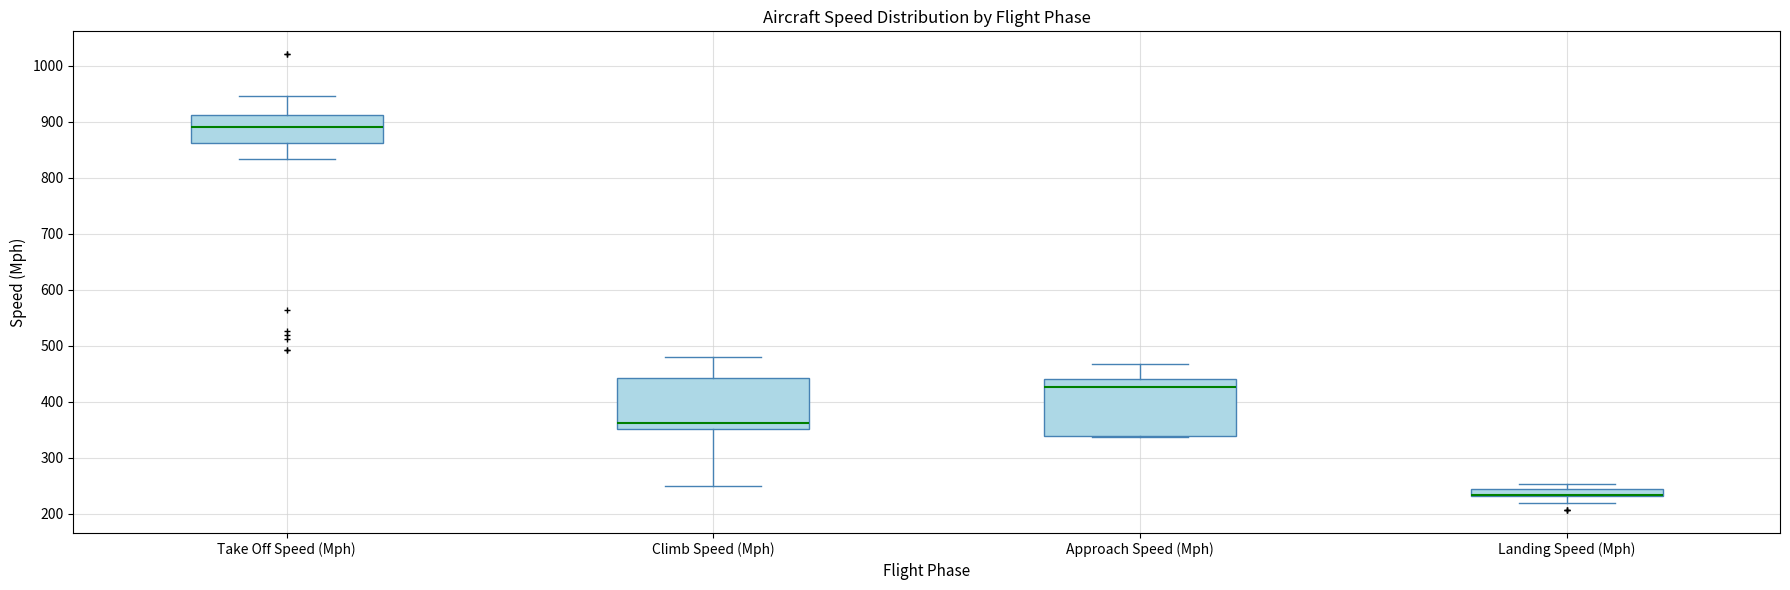

Comparing the boxes themselves (not the whiskers), which one is the tallest?

Approach Speed (Mph)